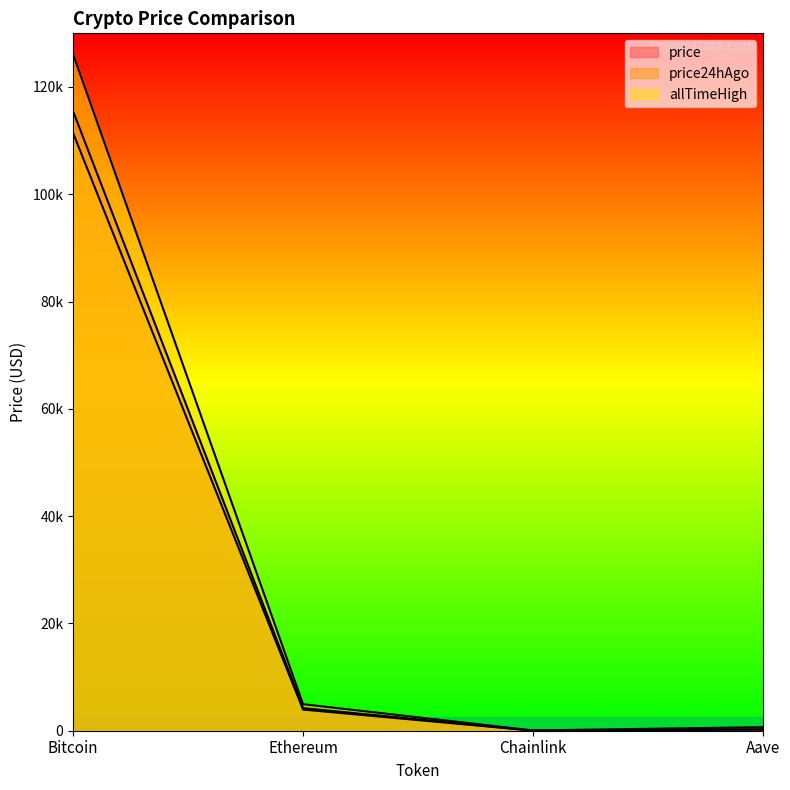

The value of allTimeHigh at Bitcoin is 126080.0. True or false?

True